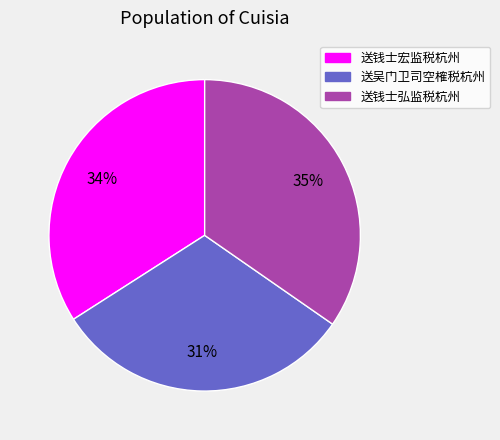

Does 送吴门卫司空榷税杭州 account for over 50% of the chart?

No